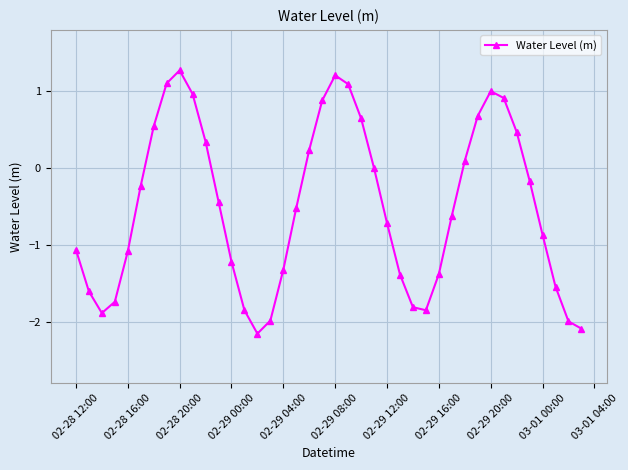

How many data points does each series have?

40